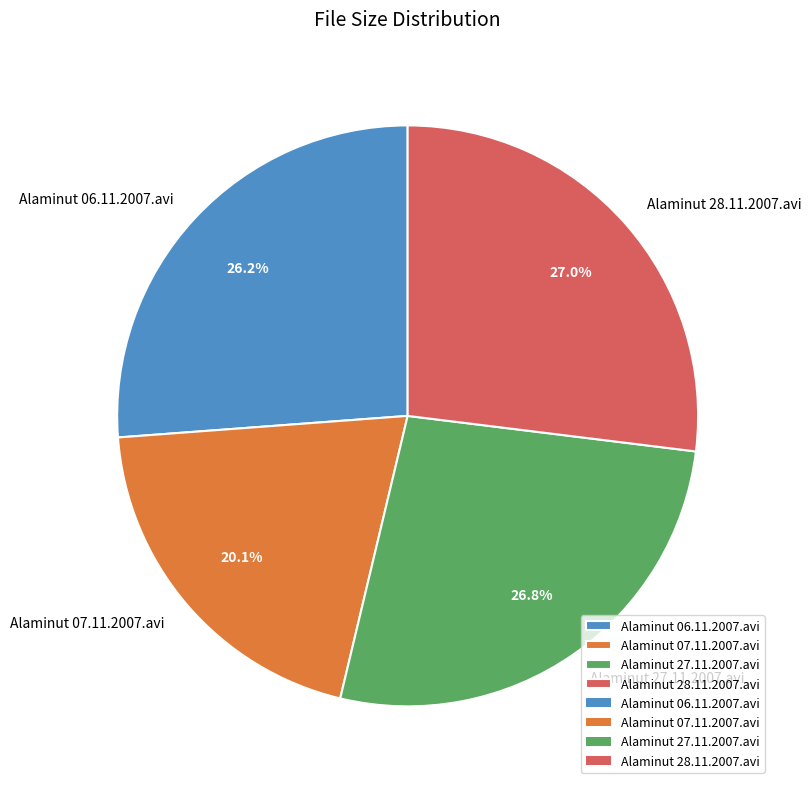

To the nearest percent, what portion does Alaminut 07.11.2007.avi represent?

20%